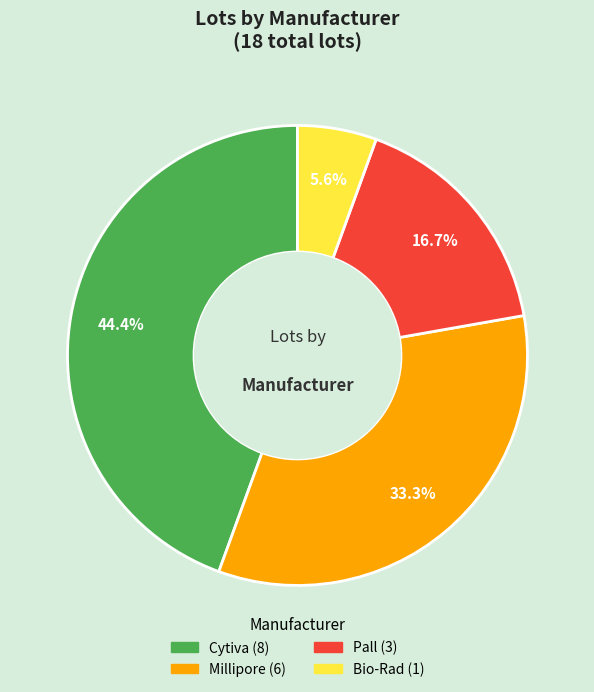

What is the largest slice in the pie chart?

Cytiva